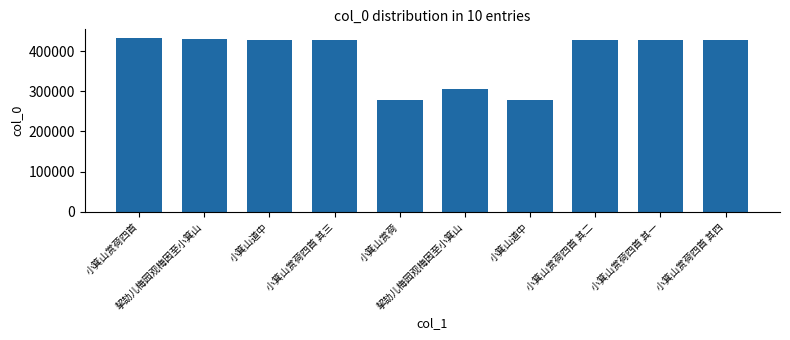

How many bars are there in total?

10